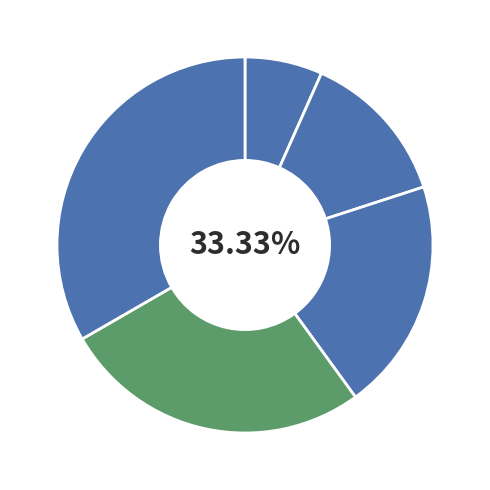

Which category has the biggest portion of the pie?

Phone 5